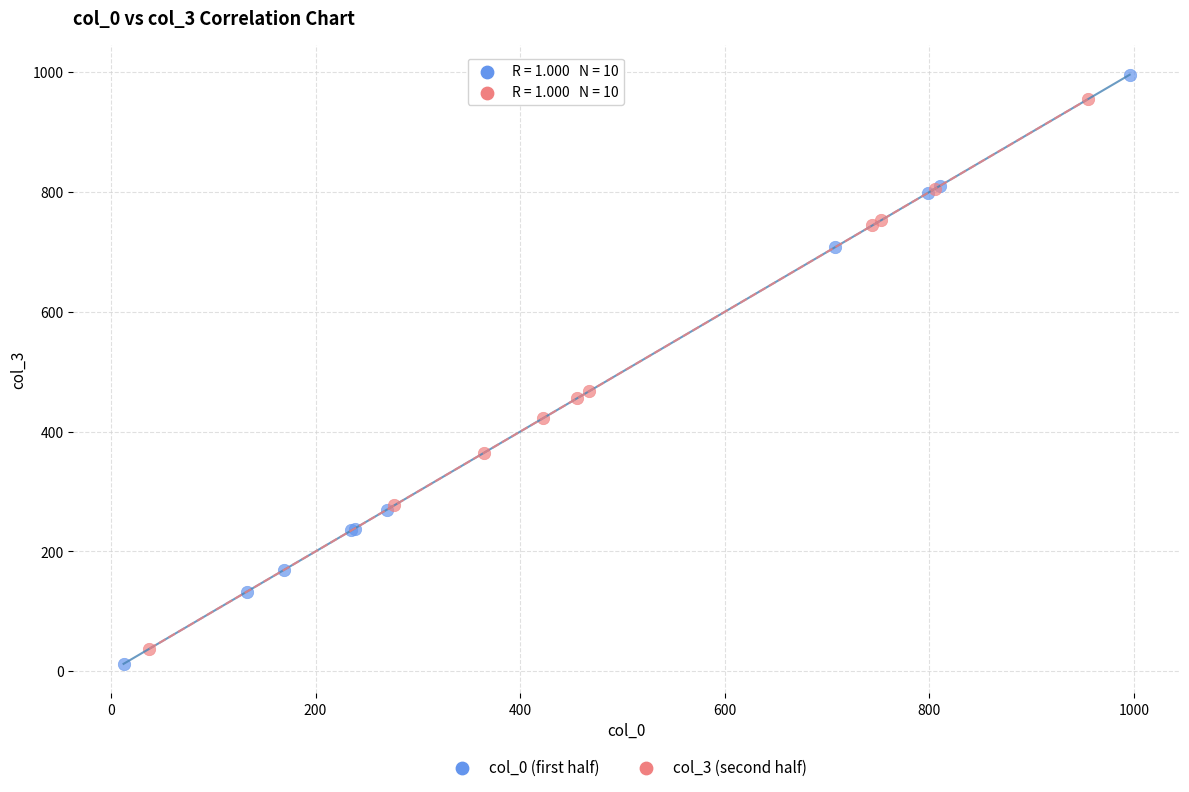

Which series reaches the maximum Y coordinate?

col_0 (first half)